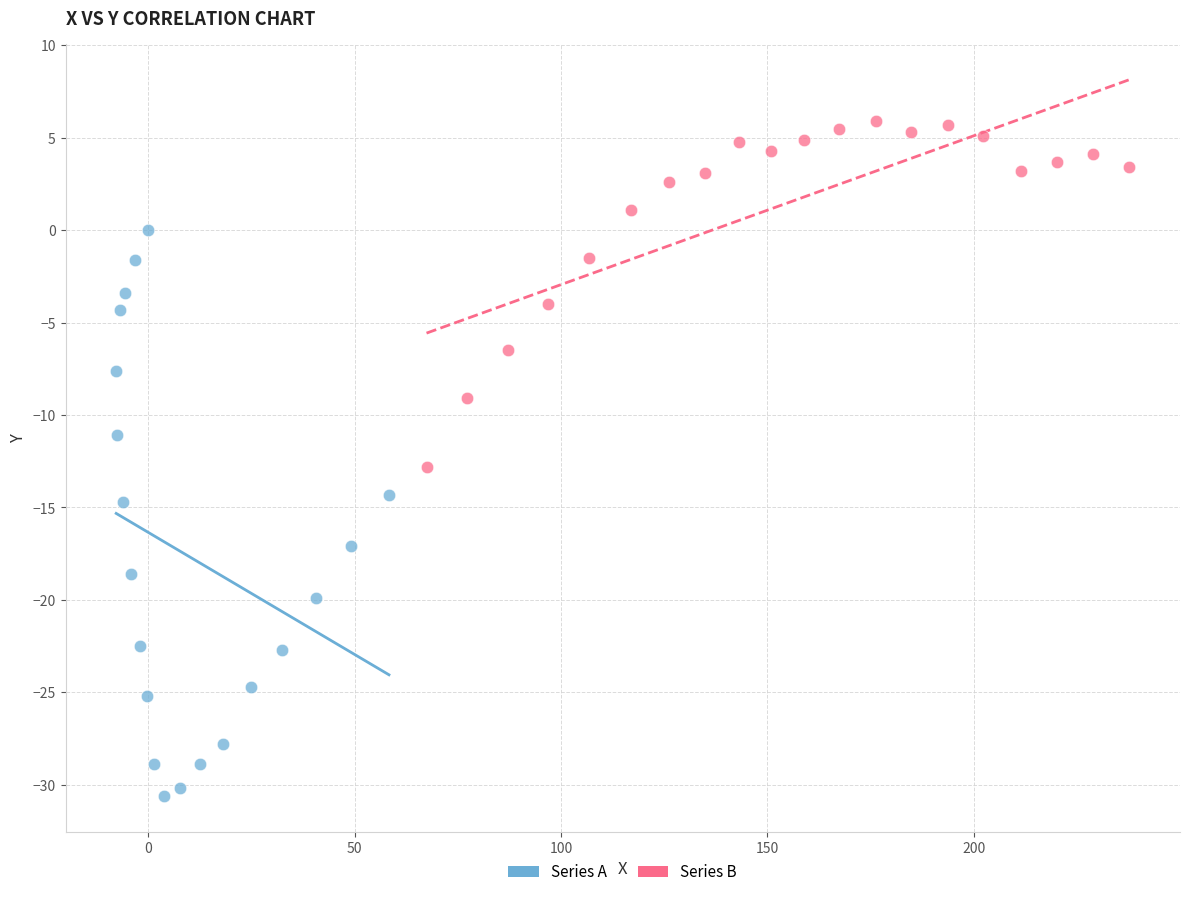

Which series has the widest spread of Y values?

Series A